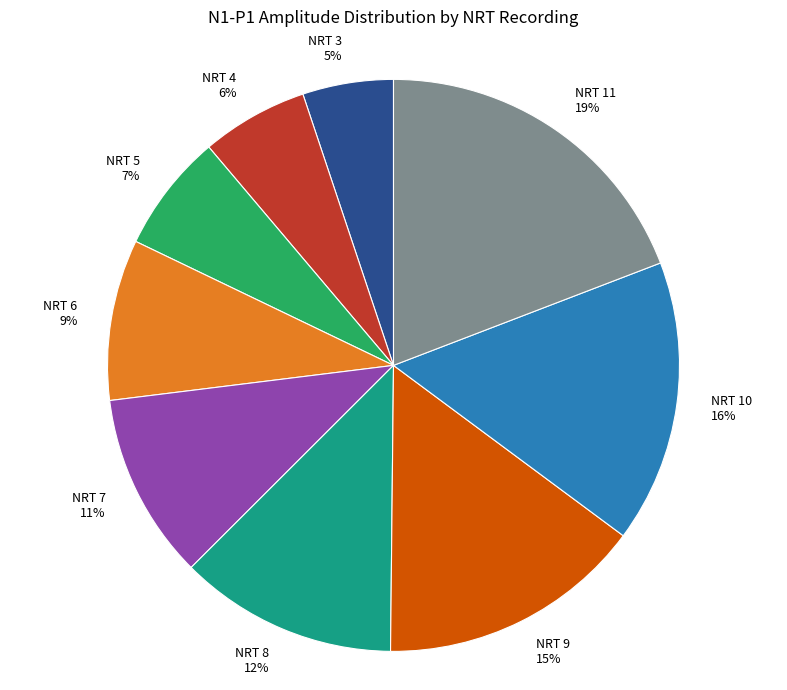

Is the sum of NRT 3 and NRT 4 greater than half?

No